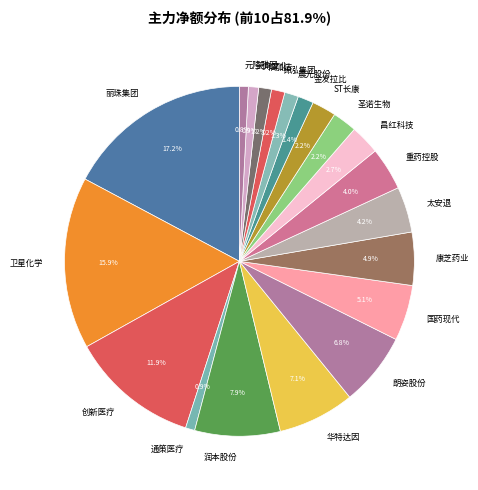

Between 通策医疗 and 华特达因, which is larger?

华特达因